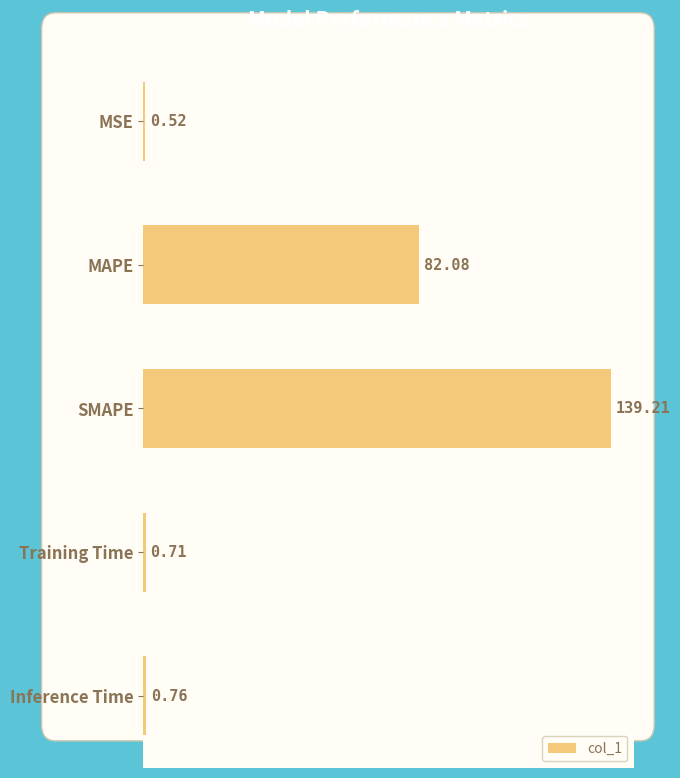

Does the chart contain any negative values?

No